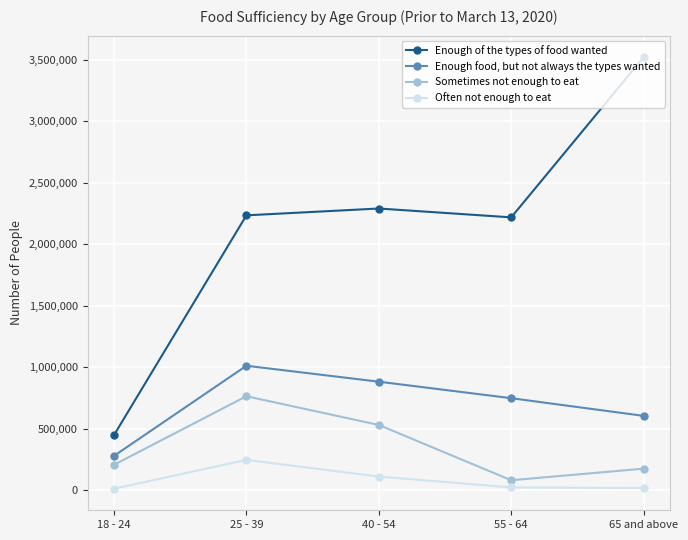

Rank the series at 55 - 64 from lowest to highest value.

Often not enough to eat, Sometimes not enough to eat, Enough food, but not always the types wanted, Enough of the types of food wanted